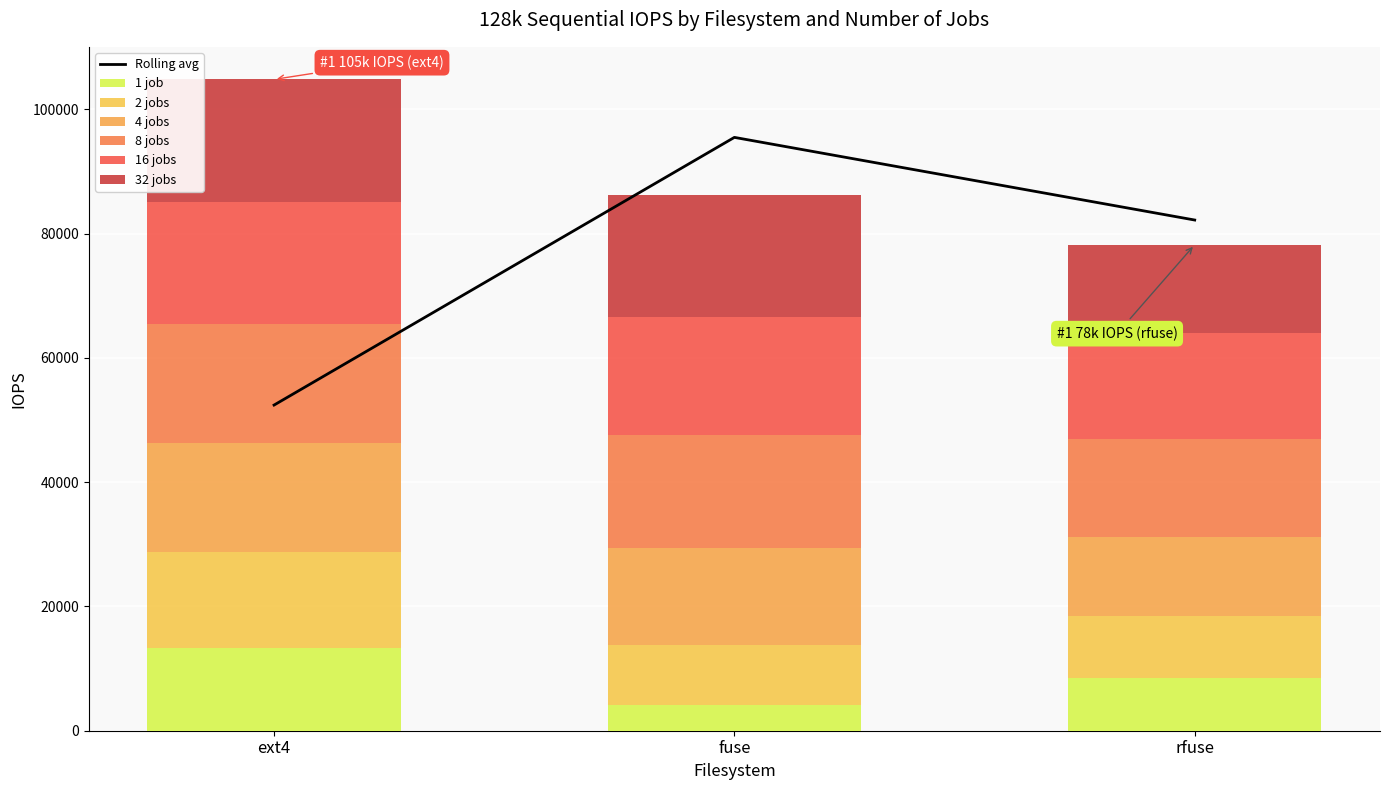

How many bars are there in total?

18